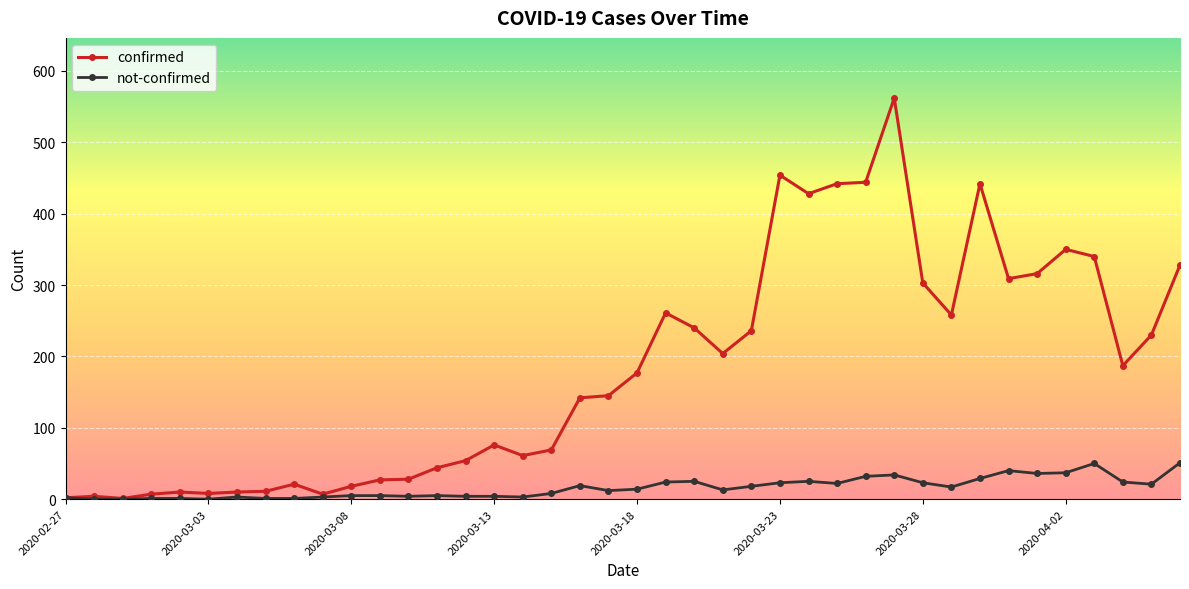

Which series has the largest total across all categories?

confirmed